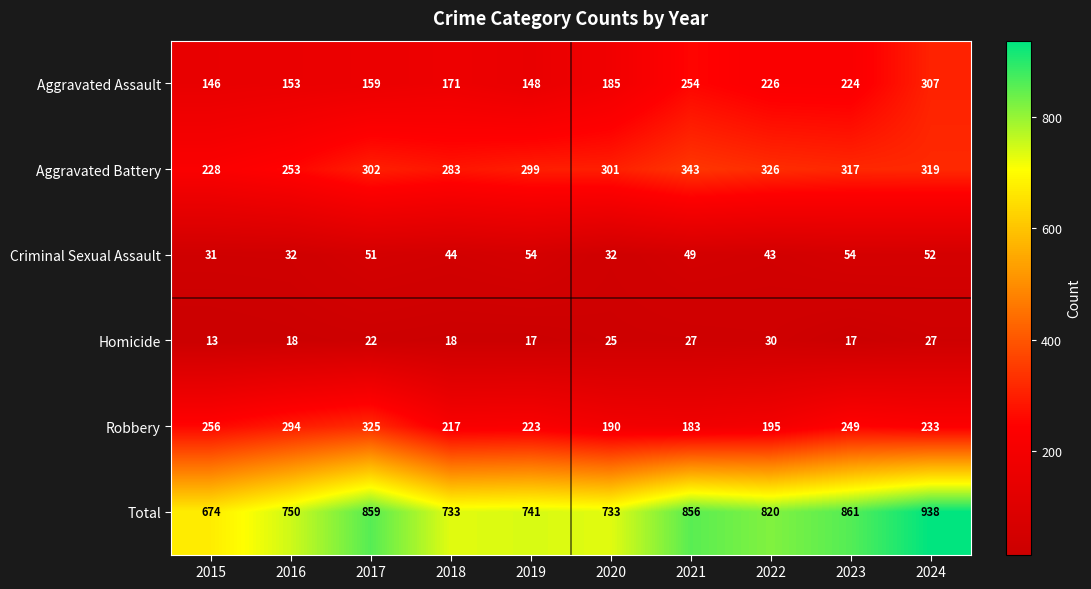

At which category is the sum across all series the highest?

2024